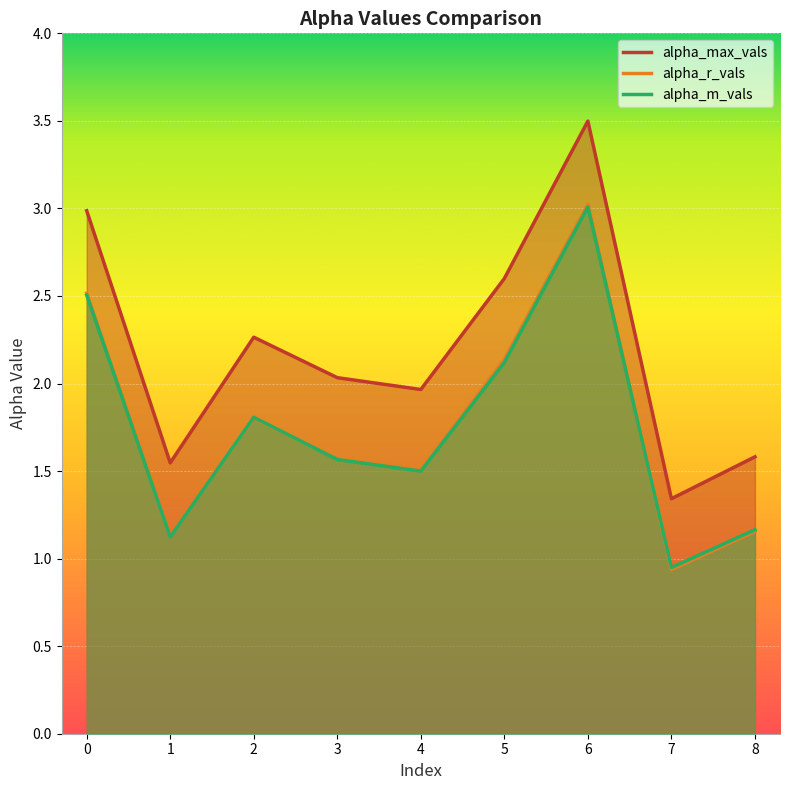

List the labels in order of alpha_r_vals value, largest first.

6, 0, 5, 2, 3, 4, 8, 1, 7